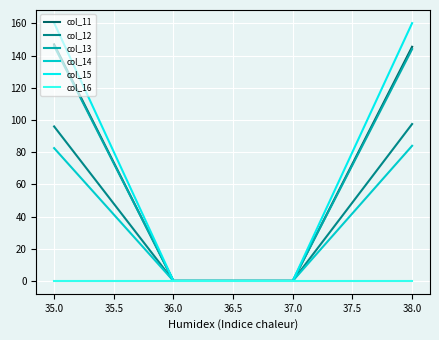

What position from the left is 38.0?

4